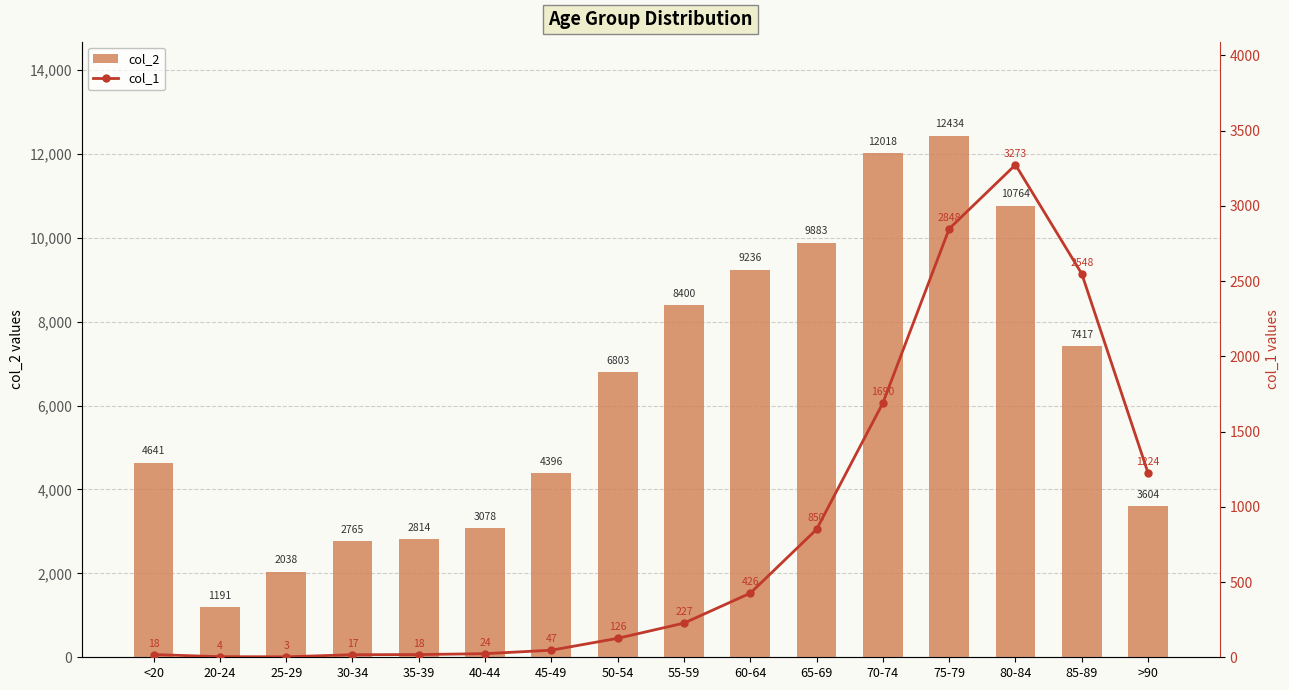

Rank the series at 45-49 from lowest to highest value.

col_1, col_2